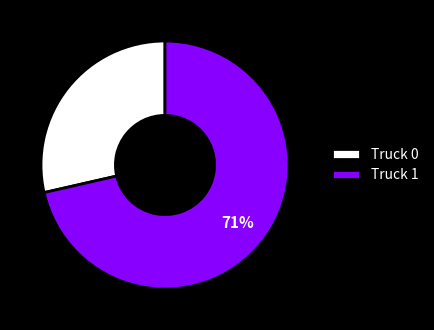

Is there a majority slice in this chart?

Yes